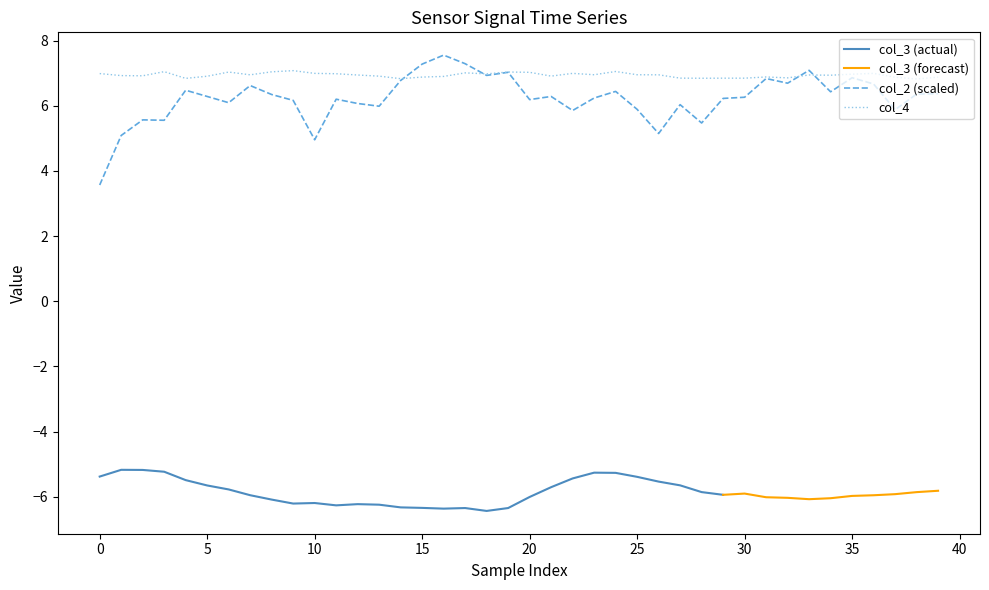

What is the highest value of the col_2 (scaled) series?

7.6